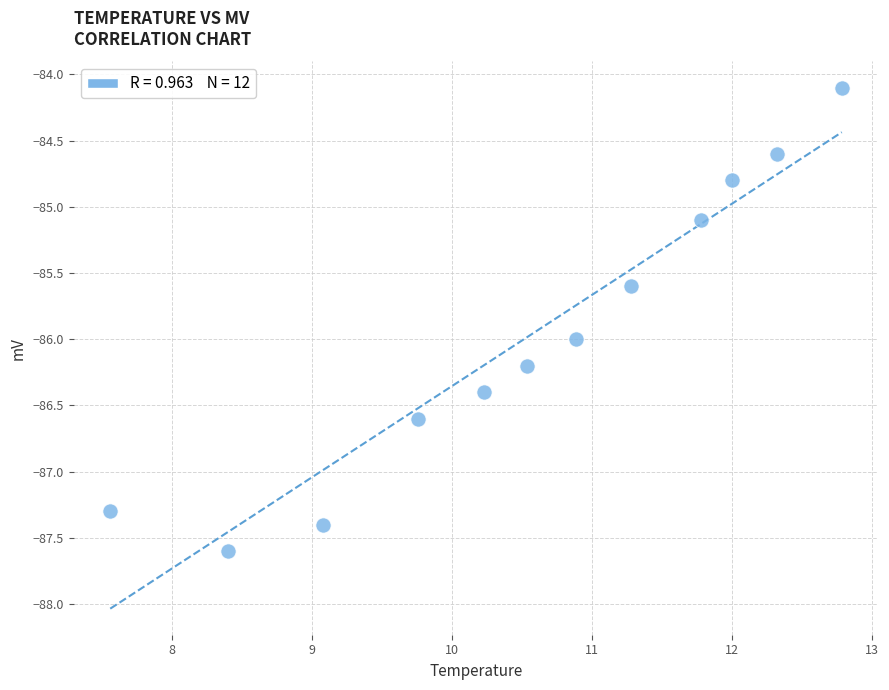

What Y value in the scatter plot is closest to -85?

-85.1